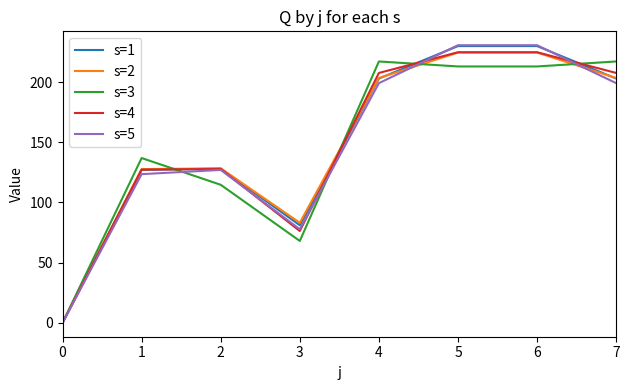

What is the greatest value displayed?

230.6